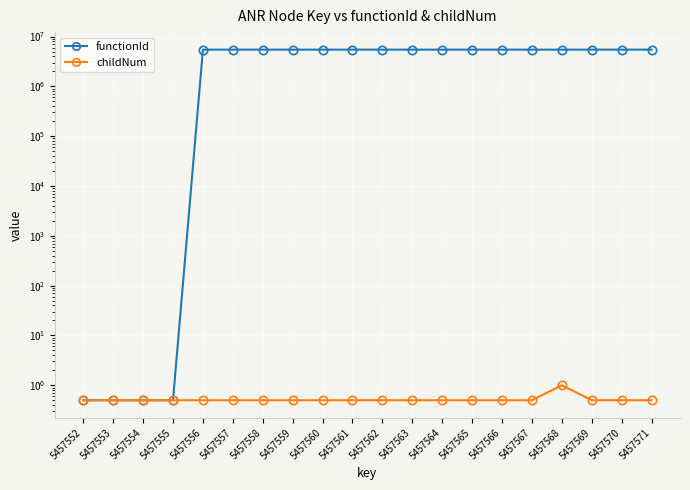

True or false: childNum and functionId cross at least once.

False